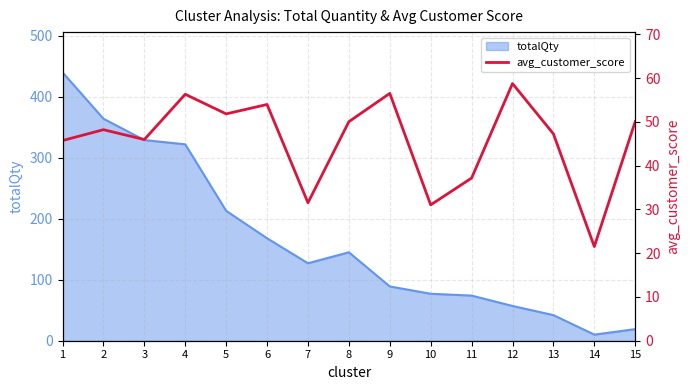

Rank the categories by value from highest to lowest.

12, 9, 4, 6, 5, 15, 8, 2, 13, 3, 1, 11, 7, 10, 14